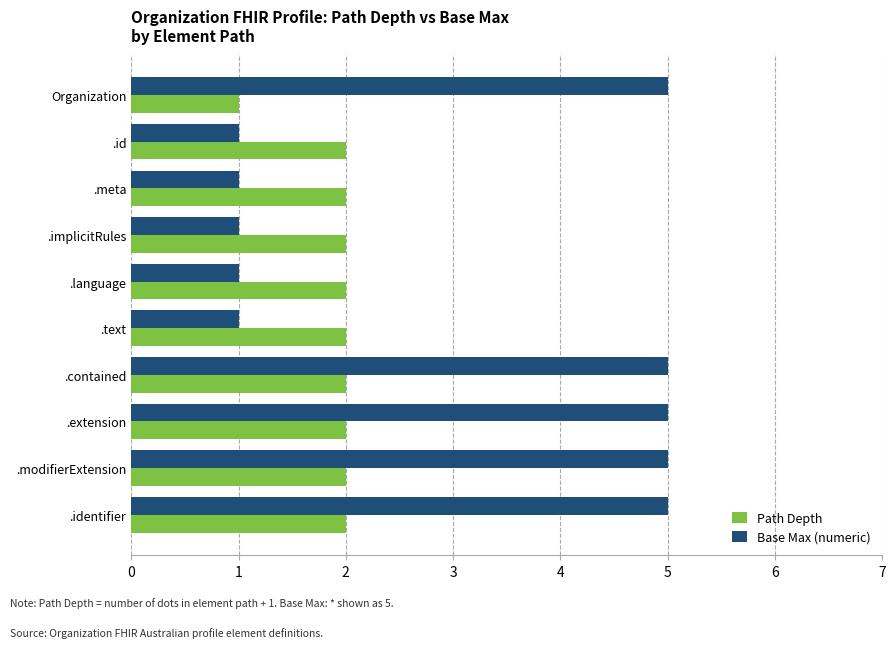

How many values in the Base Max (numeric) series are below 5?

5